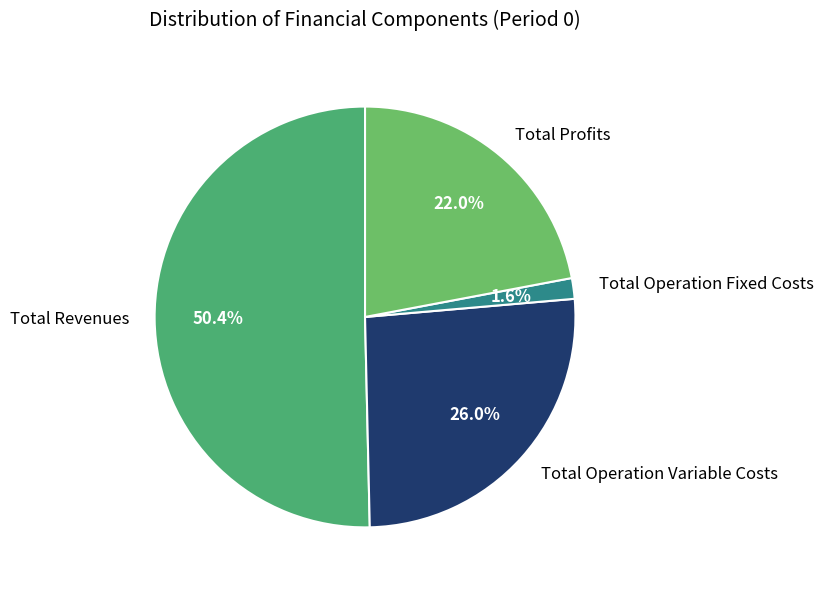

Between Total Operation Variable Costs and Total Profits, which is larger?

Total Operation Variable Costs